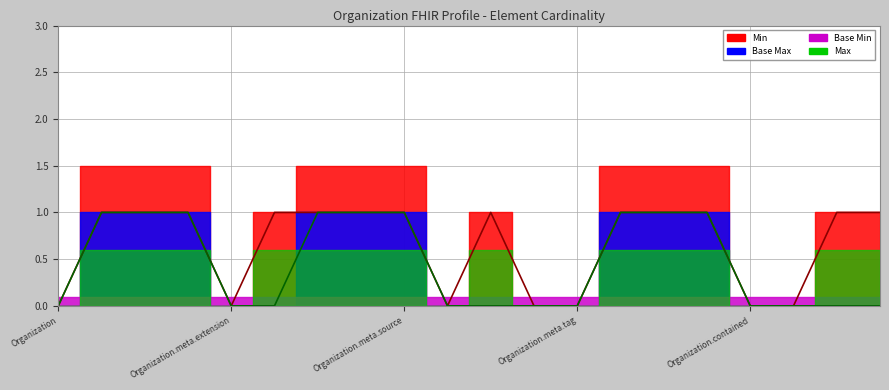

Between Organization.meta and Organization.extension, which series saw the biggest shift?

Max